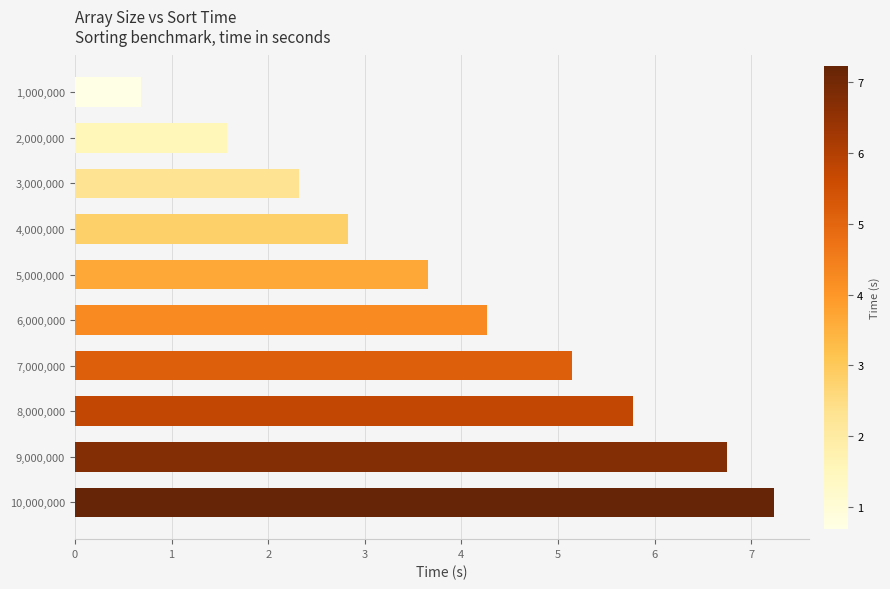

Reading bottom to top, list all the values displayed in this chart.

10,000,000=7.2	9,000,000=6.7	8,000,000=5.8	7,000,000=5.1	6,000,000=4.3	5,000,000=3.7	4,000,000=2.8	3,000,000=2.3	2,000,000=1.6	1,000,000=0.7